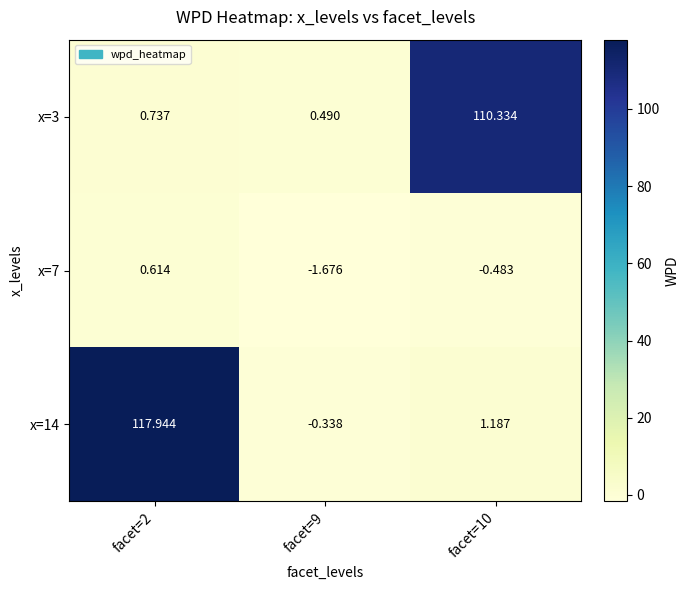

Is the value of x=3 at facet=2 greater than the value of x=7 at facet=9?

Yes